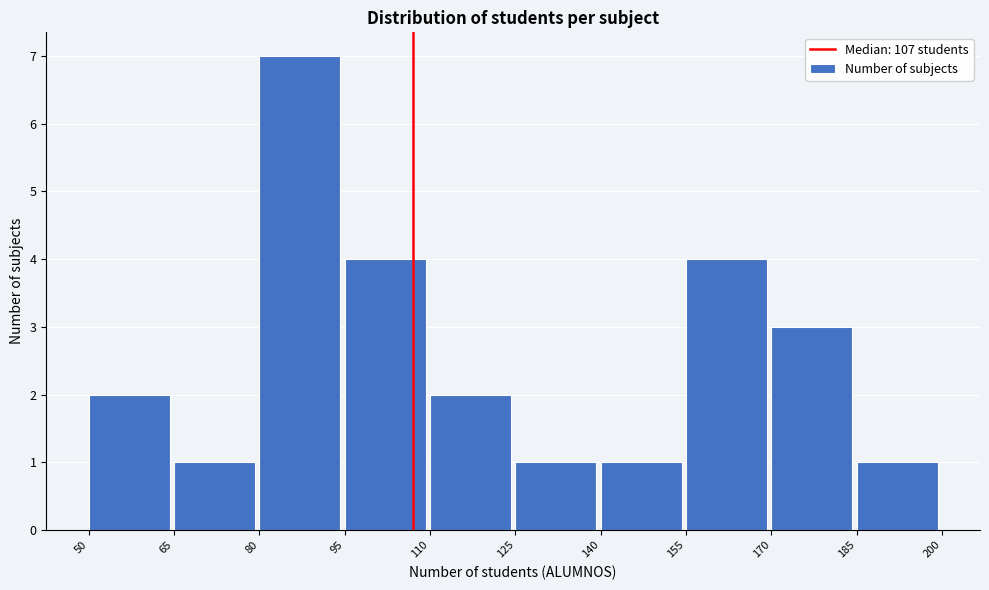

Reading left to right, list every bar in this chart as the range it spans on the x-axis followed by its height. The values are not printed on the chart, so give them approximately, as read against the axis.

50 to 65: 2
65 to 80: 1
80 to 95: 7
95 to 110: 4
110 to 125: 2
125 to 140: 1
140 to 155: 1
155 to 170: 4
170 to 185: 3
185 to 200: 1